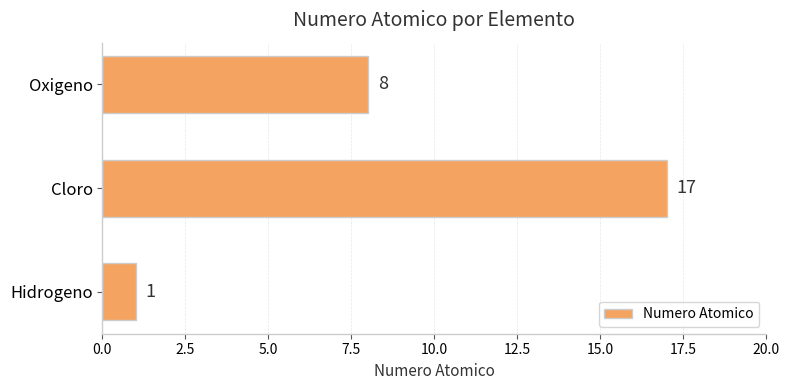

Where is the data nearest to the value 9?

Oxigeno